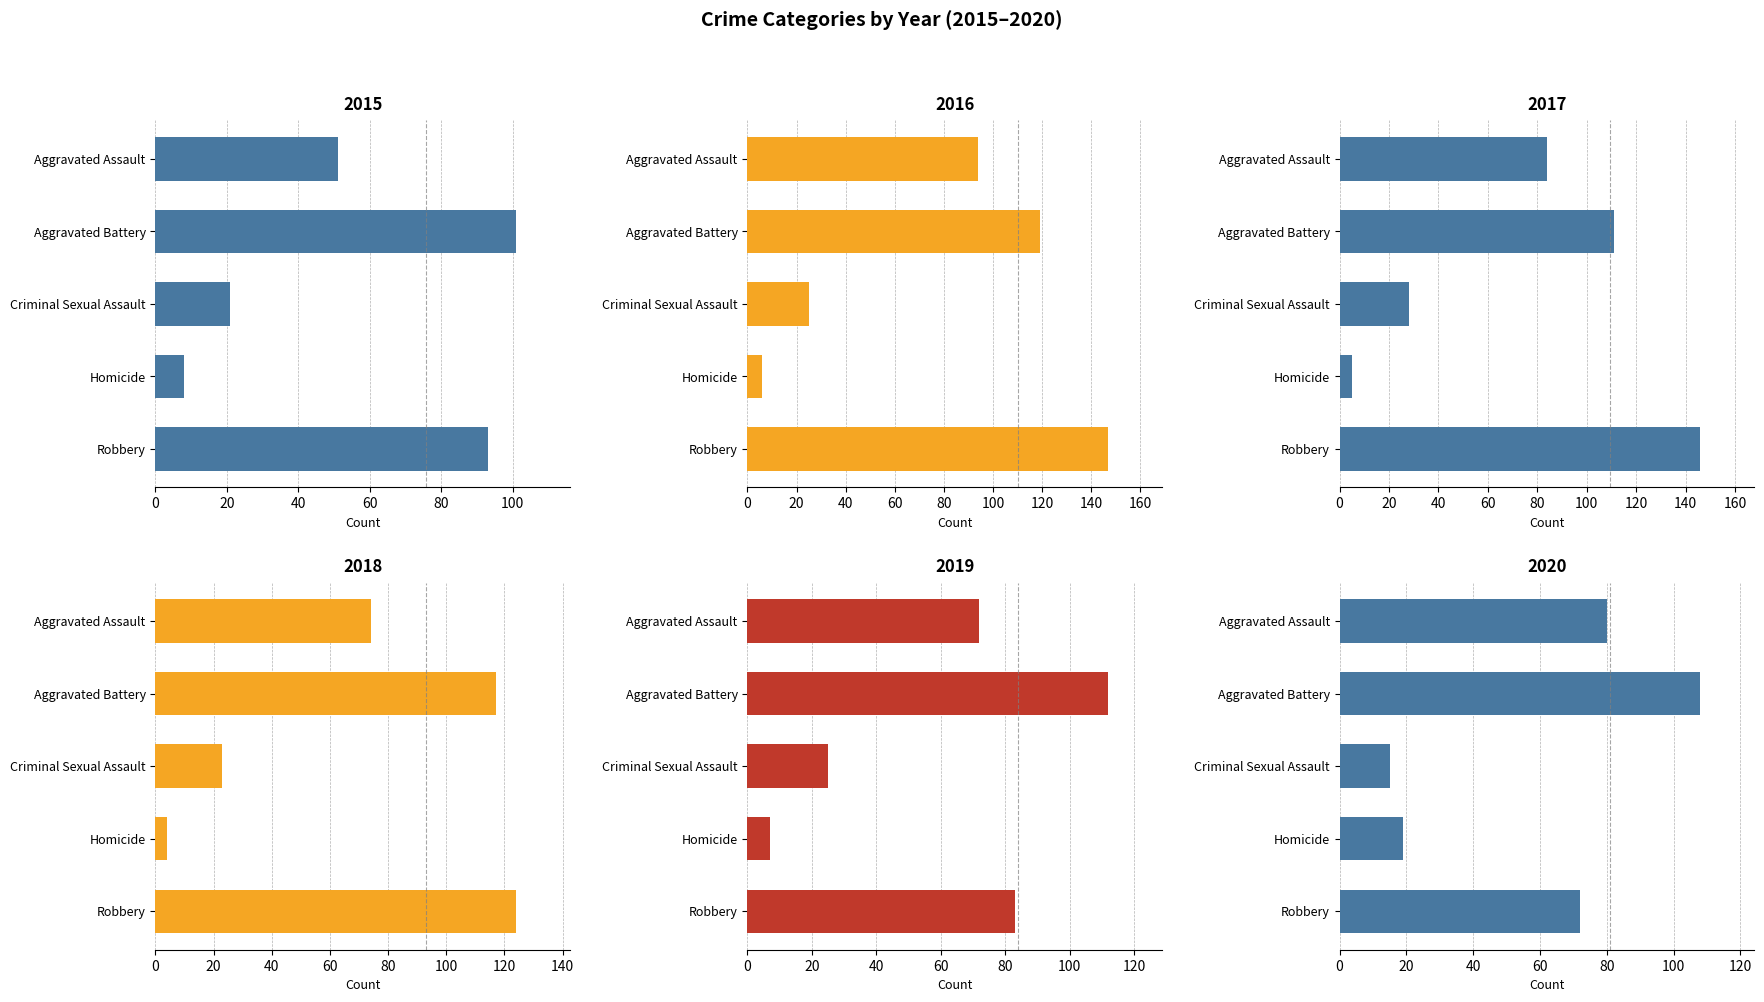

What are all the series names shown in the legend?

2015, 2016, 2017, 2018, 2019, 2020